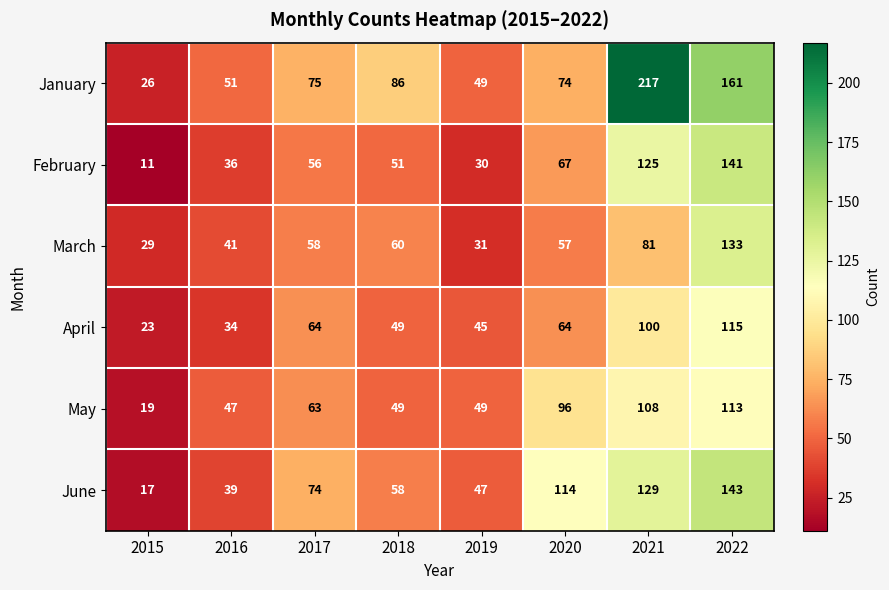

What is the difference between the maximum and minimum values in the May series?

94